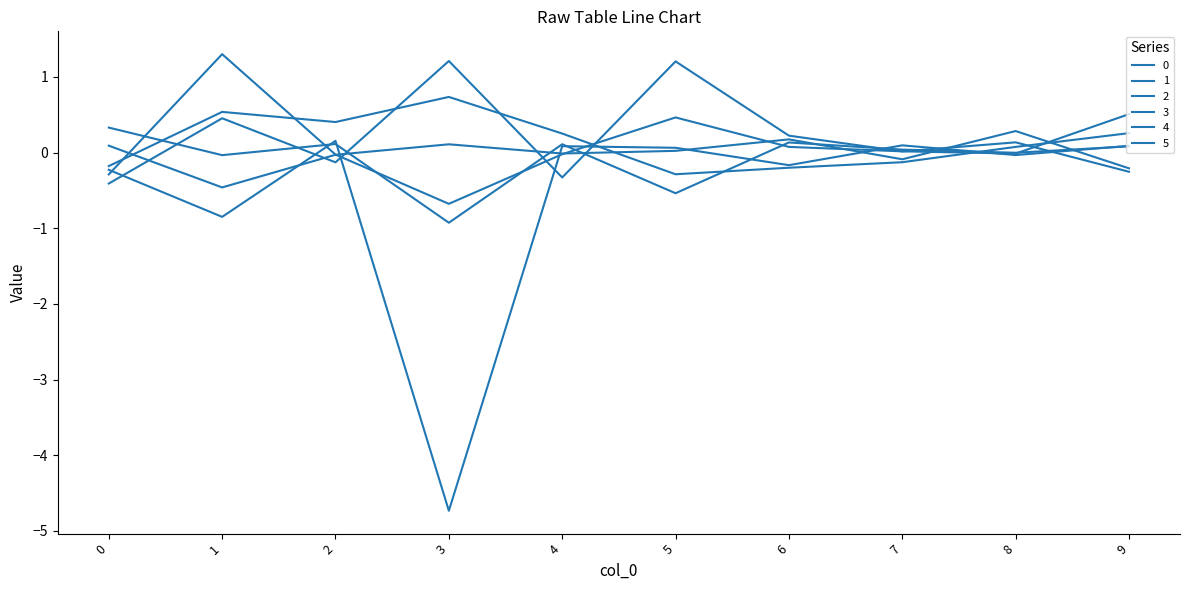

Reading right to left, transcribe all the data shown in this chart.

0: -0.2	0.3	-0.1	0.2	0.0	-0.0	0.1	-0.0	-0.5	0.1
1: 0.5	-0.0	0.0	0.1	0.5	-0.0	-0.7	-0.0	1.3	-0.3
2: -0.3	0.1	0.0	0.2	1.2	-0.3	1.2	-0.1	0.5	-0.4
3: 0.1	-0.0	0.1	-0.2	0.1	0.1	-4.7	0.2	-0.8	-0.2
4: 0.1	-0.0	0.0	0.1	-0.5	0.1	-0.9	0.1	-0.0	0.3
5: 0.3	0.1	-0.1	-0.2	-0.3	0.3	0.7	0.4	0.5	-0.2